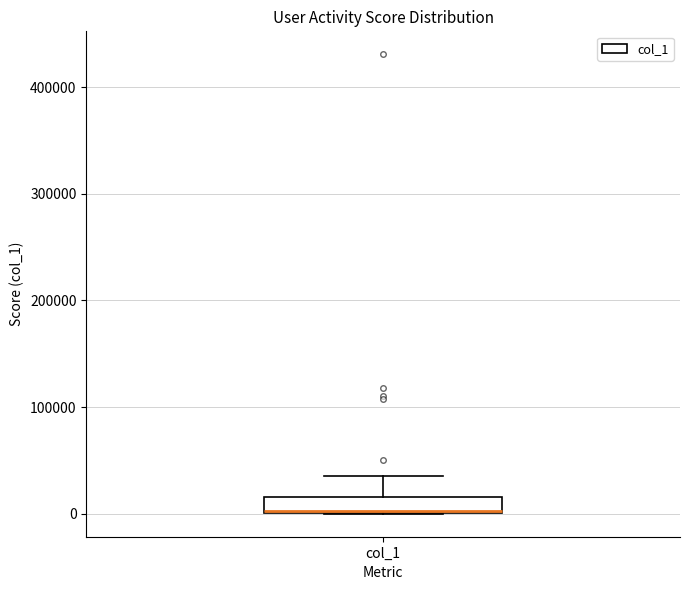

Where does the upper whisker of the box for col_1 end on the y-axis? The values are not printed on the chart, so give them approximately, as read against the axis.

40000